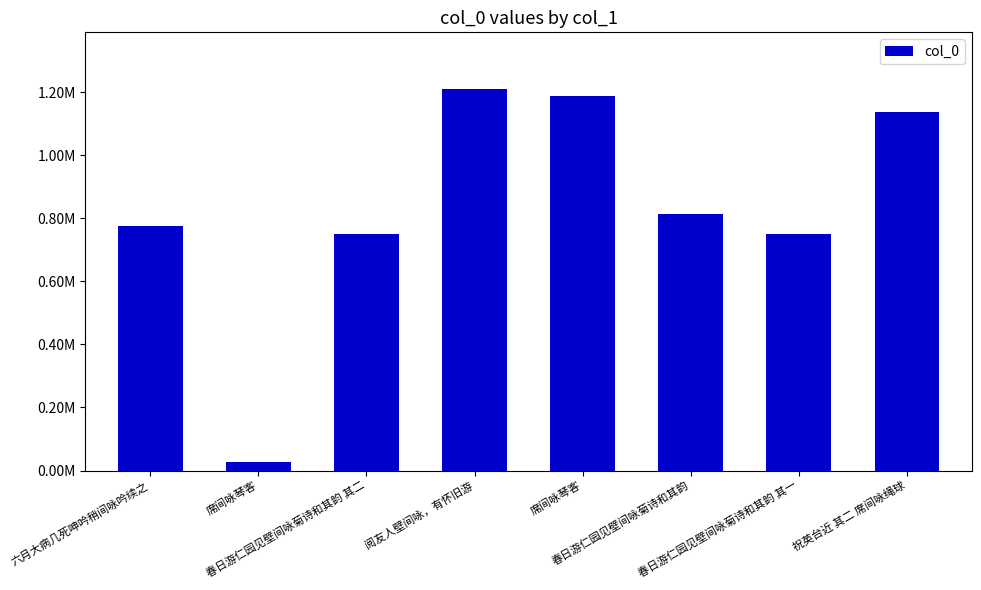

At which category does the chart reach its minimum across all series?

席间咏琴客